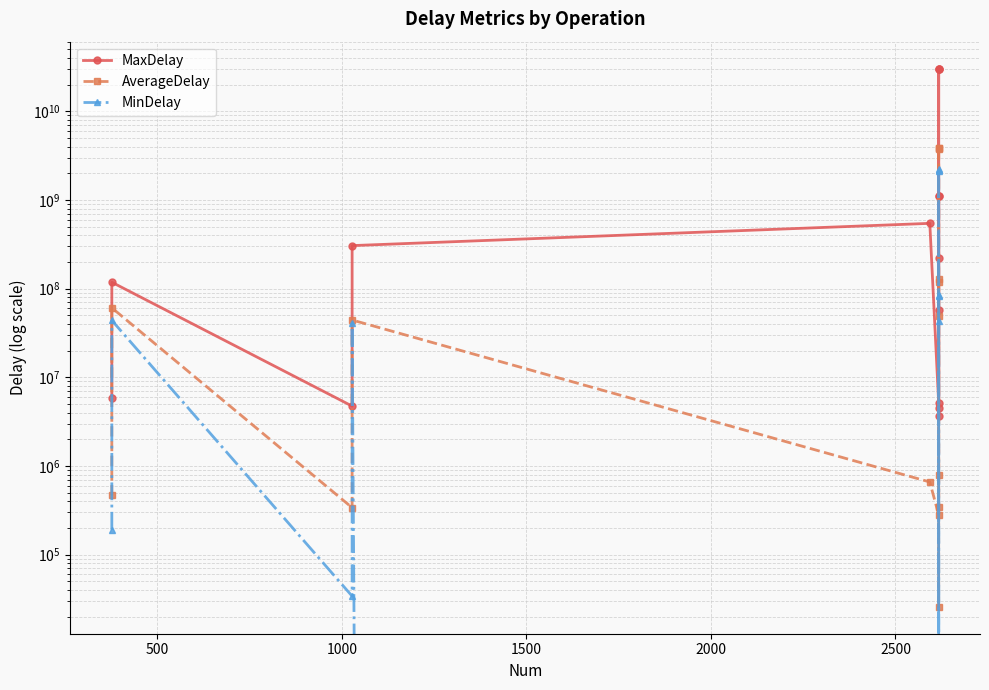

How many distinct data groups are displayed?

3